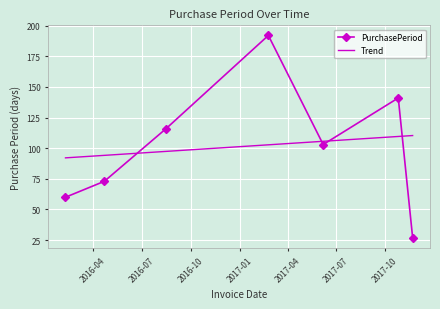

List the series in order of their peak value, highest first.

PurchasePeriod, Trend